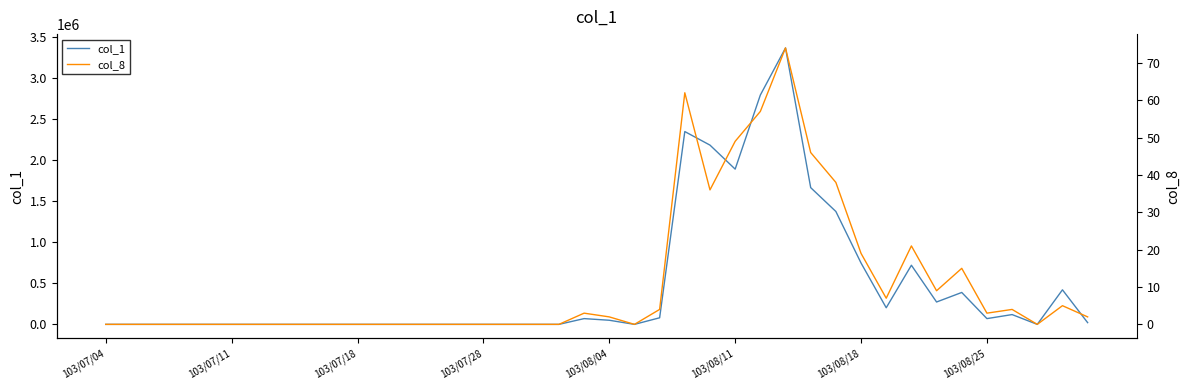

At which category does the chart reach its minimum across all series?

103/07/04